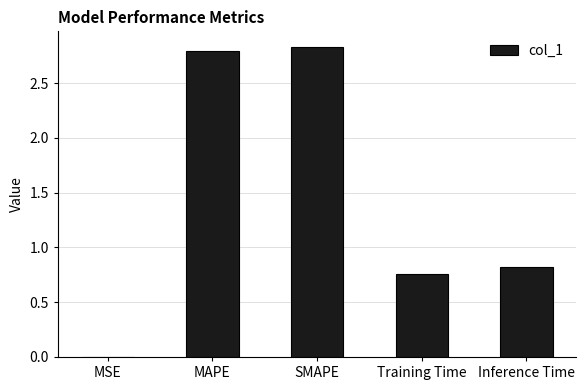

Is it true that the value at Inference Time is 0.8?

True